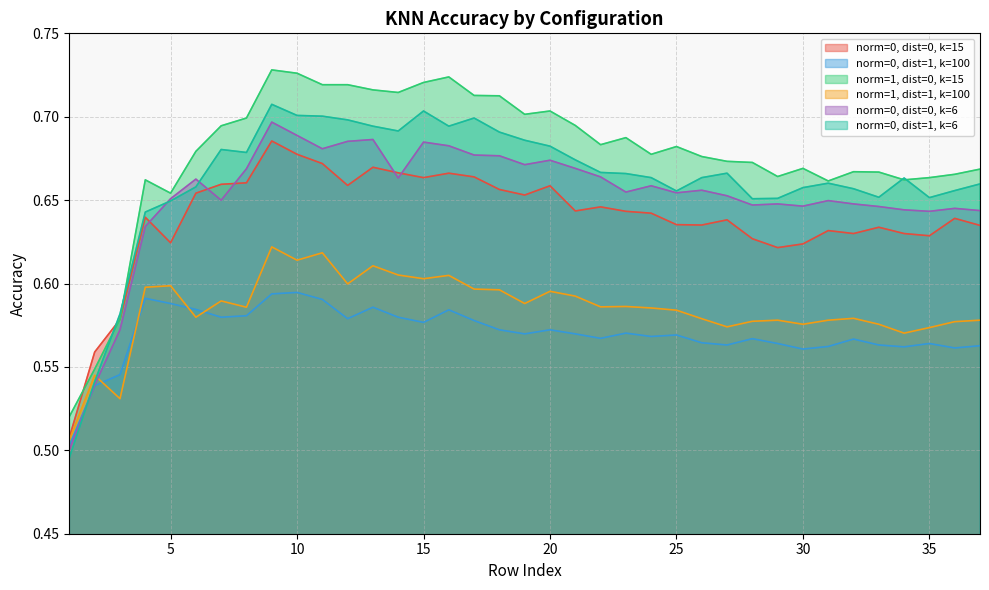

True or false: norm0_dist0_k15 has a value of 0.3 at 17.

False